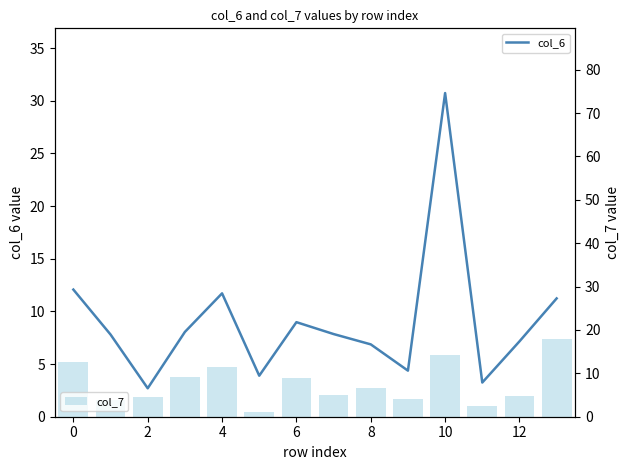

What is the smallest value displayed?

1.2